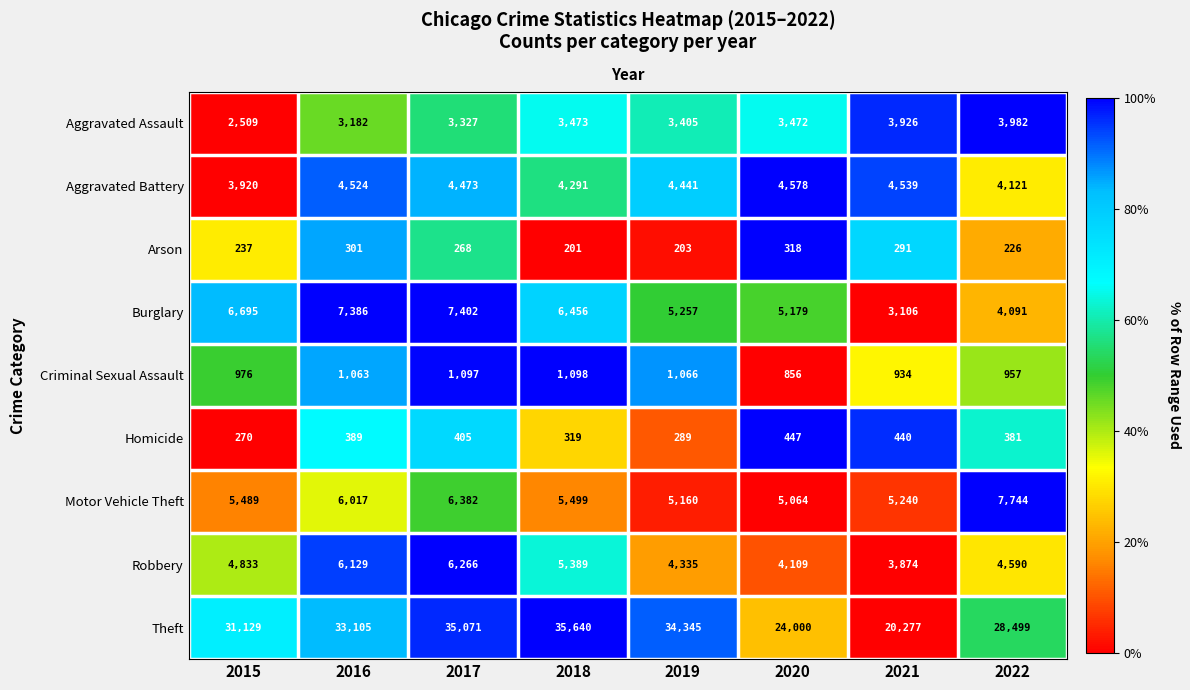

Which label corresponds to the largest value in the chart?

2018